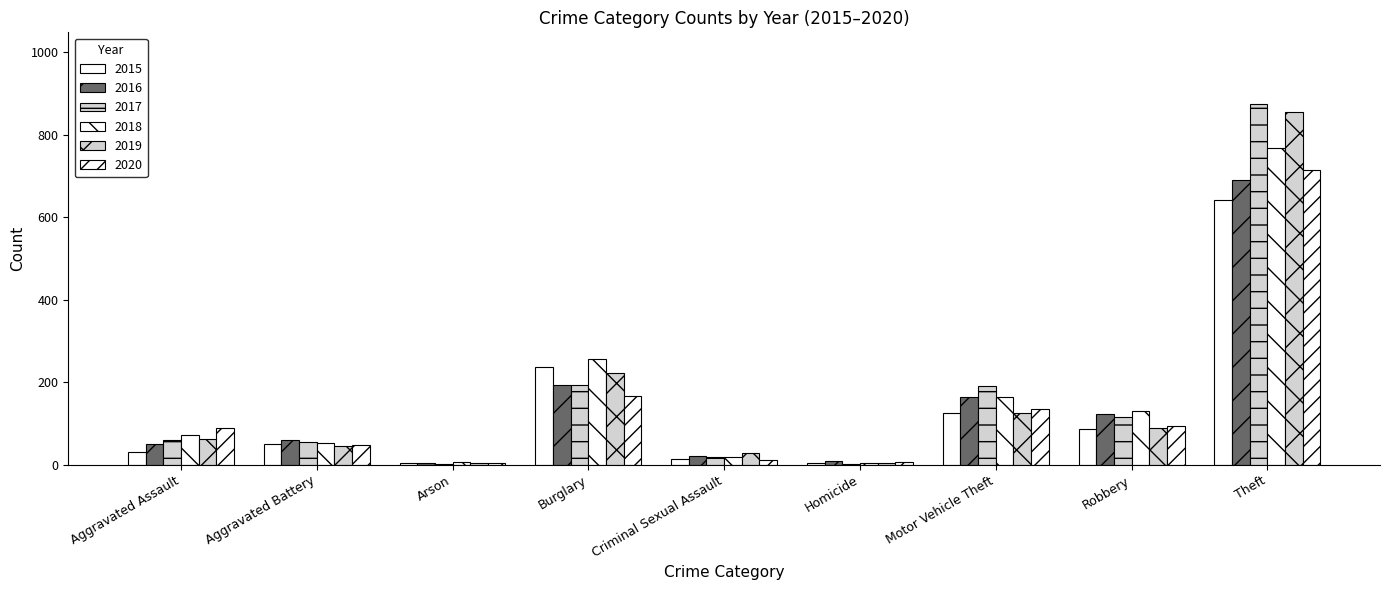

Count the number of categories in the chart.

9